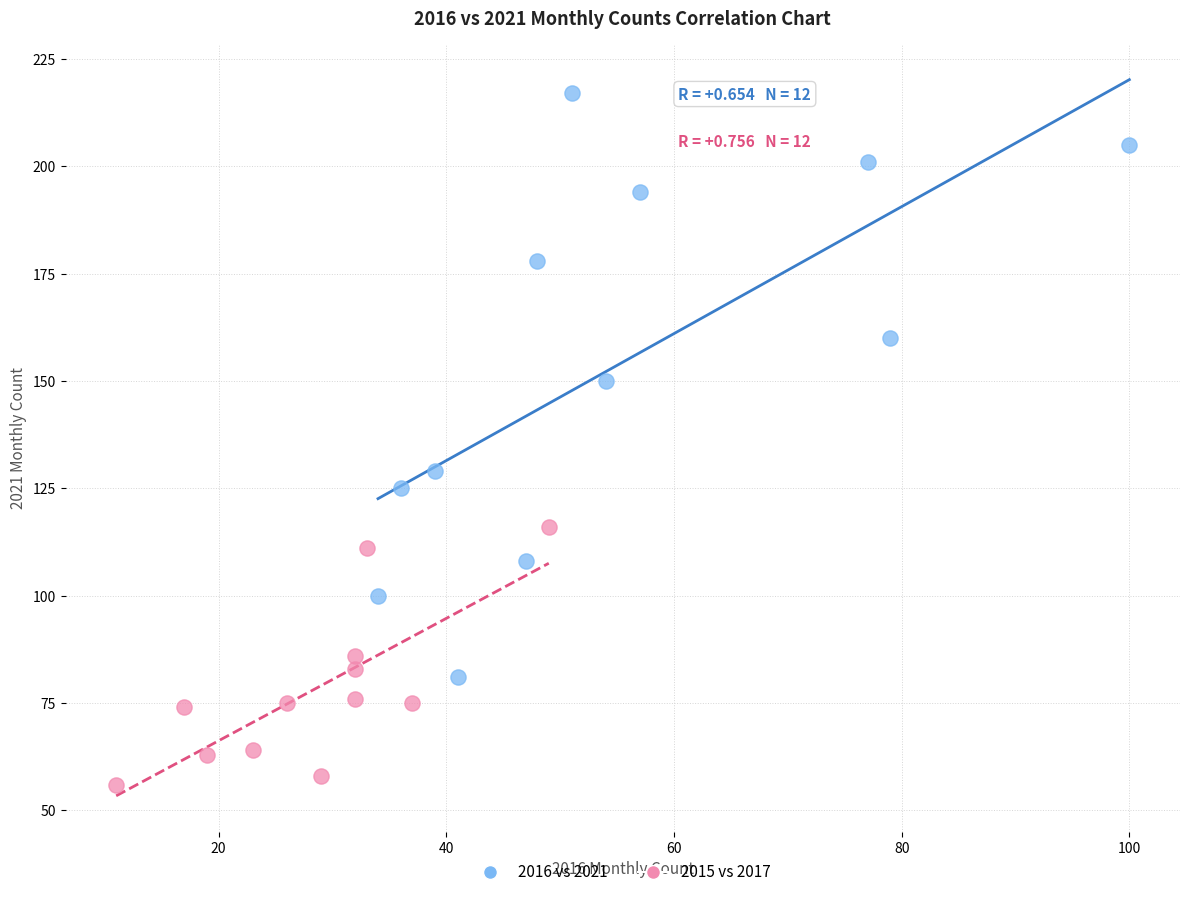

Which series reaches the maximum Y coordinate?

2016 vs 2021